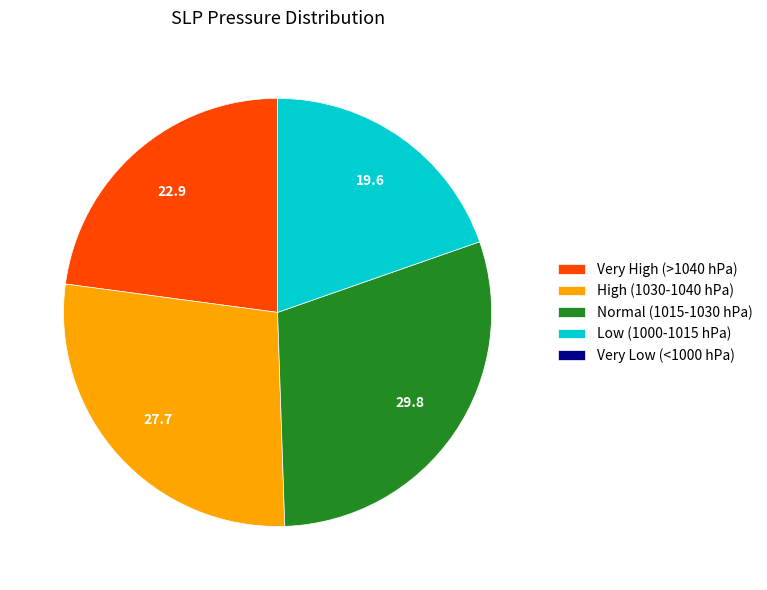

Between Normal (1015-1030 hPa) and Low (1000-1015 hPa), which is larger?

Normal (1015-1030 hPa)